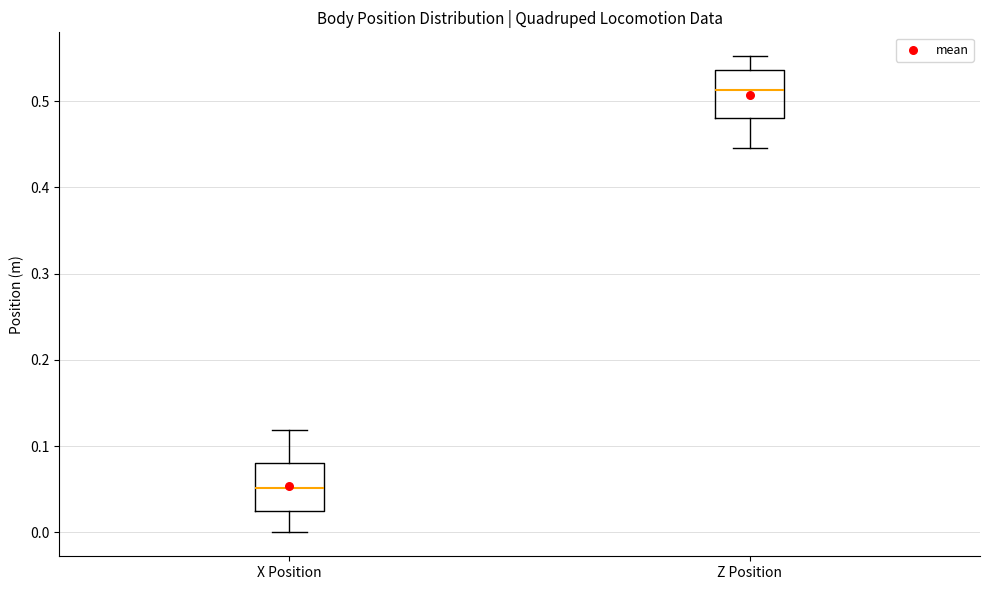

Reading left to right, read every box against the y-axis: the position of its median line, the range the box covers, and the ends of its whiskers. The values are not printed on the chart, so give them approximately, as read against the axis.

X Position: median 0.05, box 0.02 to 0.08, whiskers 0.00 to 0.12
Z Position: median 0.51, box 0.48 to 0.54, whiskers 0.45 to 0.55